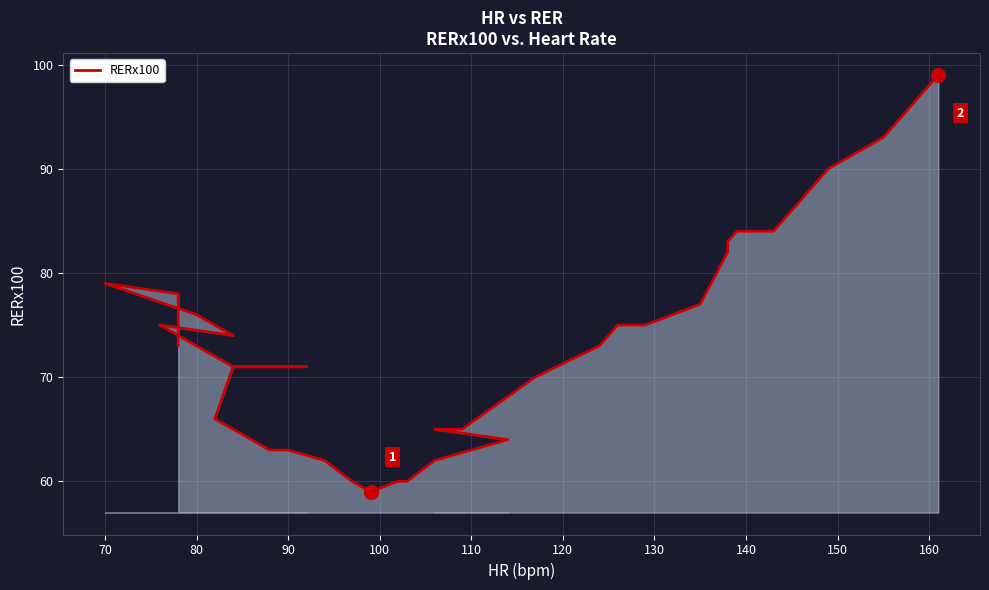

What is the value of the 32nd point from the left?

90